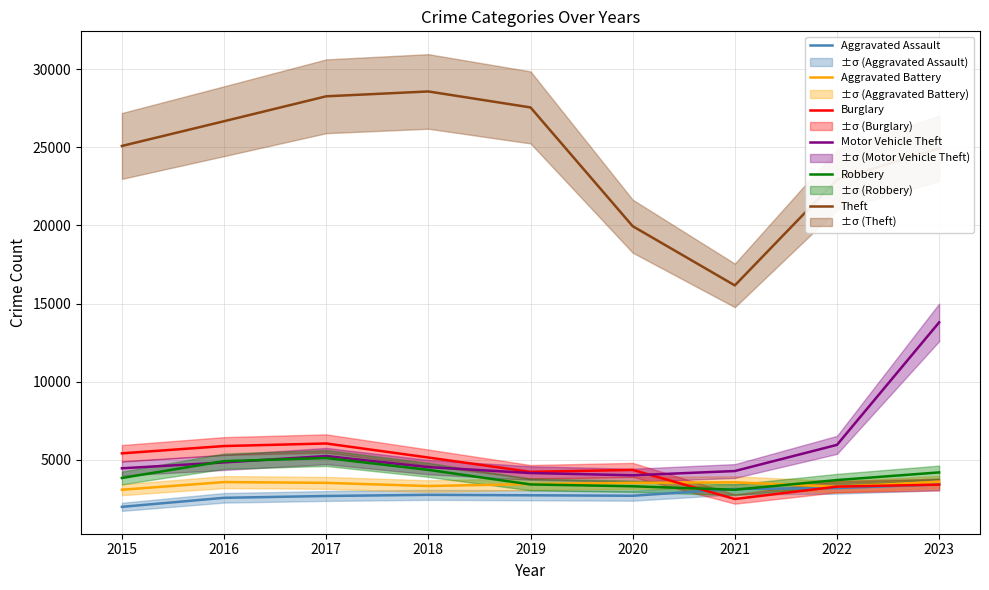

What is the value of the Aggravated Battery point at the 9th from the left?

3593